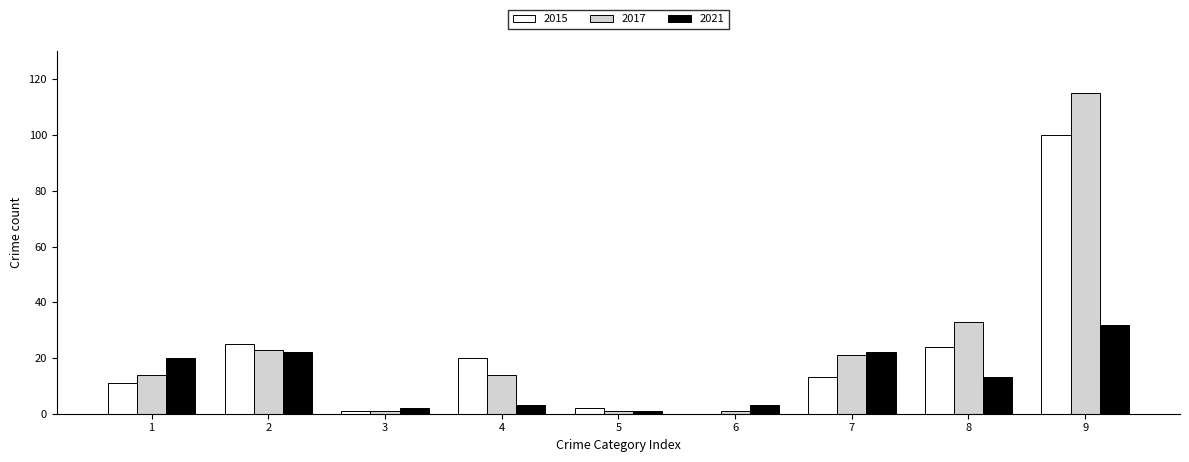

How many groups of bars are there?

9